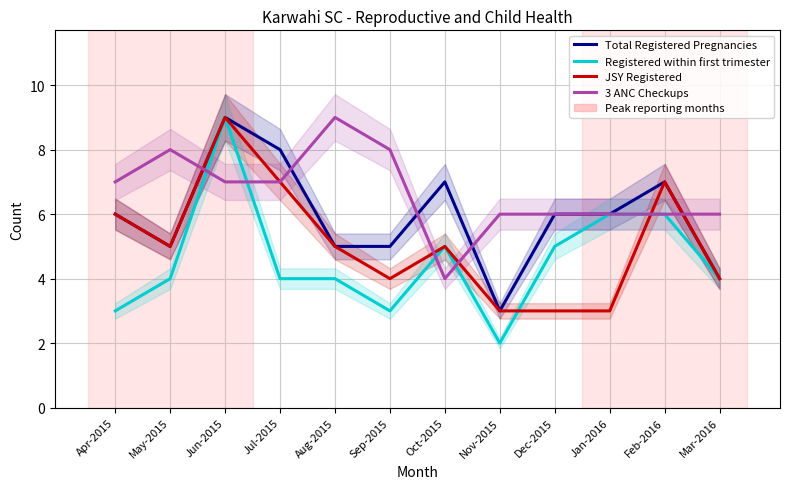

Does the chart display data point markers on the line(s)?

No